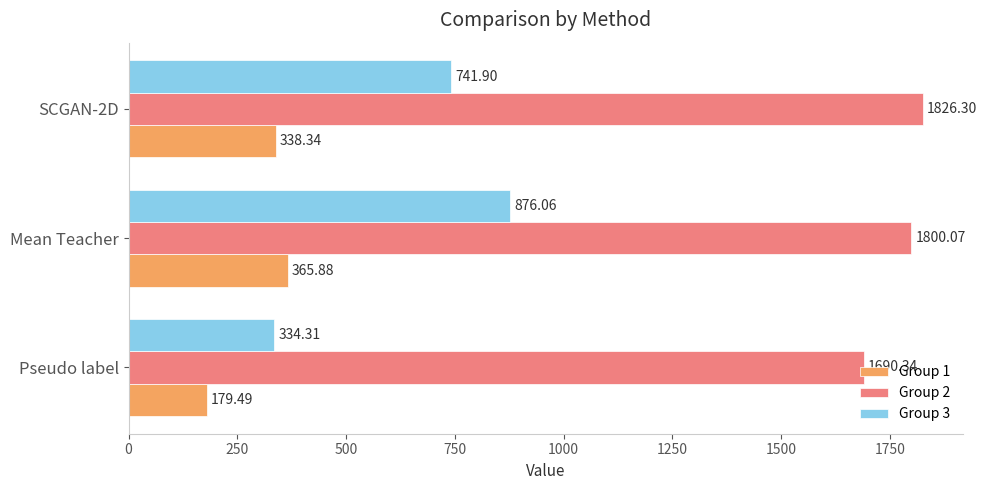

What is the difference between the maximum and second lowest values in the Group 1 series?

27.5